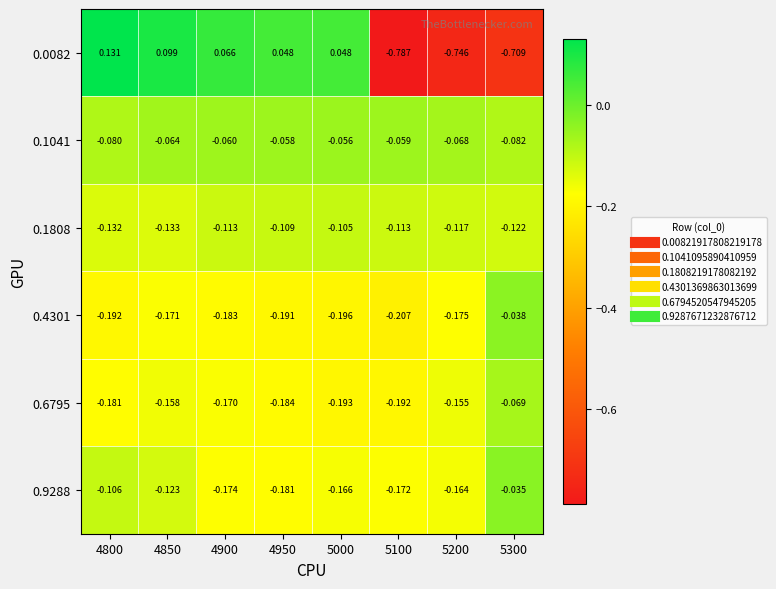

Rank the series at 5100 from highest to lowest value.

0.1041, 0.1808, 0.9288, 0.6795, 0.4301, 0.0082